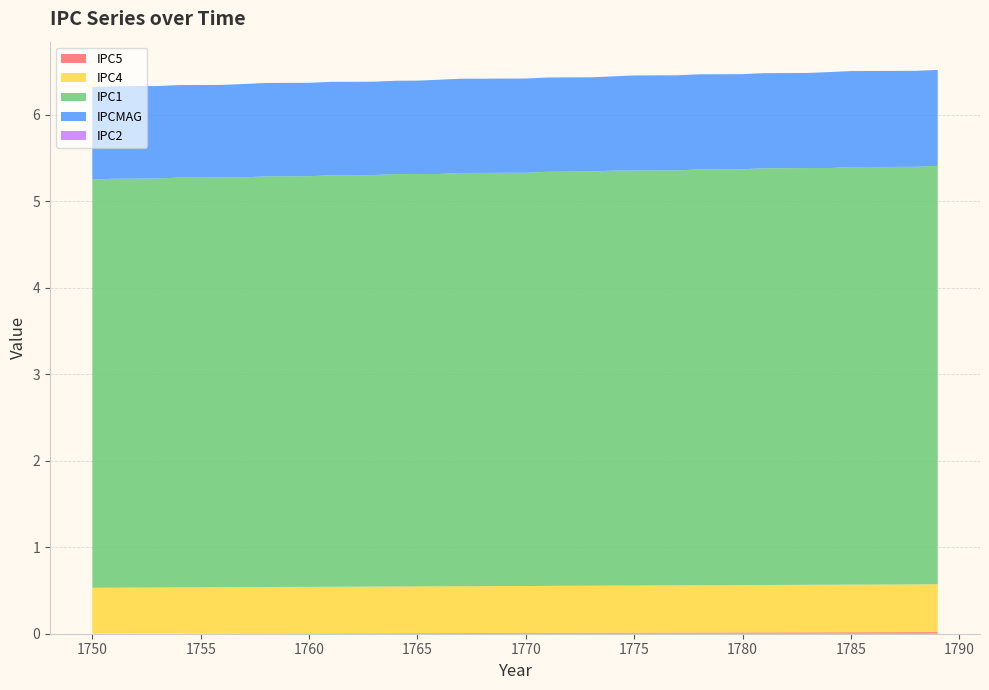

Reading left to right, list all the values displayed in this chart.

IPC5: 1750=0.0	1751=0.0	1752=0.0	1753=0.0	1754=0.0	1755=0.0	1756=0.0	1757=0.0	1758=0.0	1759=0.0	1760=0.0	1761=0.0	1762=0.0	1763=0.0	1764=0.0	1765=0.0	1766=0.0	1767=0.0	1768=0.0	1769=0.0	1770=0.0	1771=0.0	1772=0.0	1773=0.0	1774=0.0	1775=0.0	1776=0.0	1777=0.0	1778=0.0	1779=0.0	1780=0.0	1781=0.0	1782=0.0	1783=0.0	1784=0.0	1785=0.0	1786=0.0	1787=0.0	1788=0.0	1789=0.0
IPC4: 1750=0.5	1751=0.5	1752=0.5	1753=0.5	1754=0.5	1755=0.5	1756=0.5	1757=0.5	1758=0.5	1759=0.5	1760=0.5	1761=0.5	1762=0.5	1763=0.5	1764=0.5	1765=0.5	1766=0.5	1767=0.5	1768=0.5	1769=0.5	1770=0.5	1771=0.5	1772=0.5	1773=0.5	1774=0.5	1775=0.5	1776=0.5	1777=0.5	1778=0.5	1779=0.5	1780=0.5	1781=0.5	1782=0.5	1783=0.6	1784=0.6	1785=0.6	1786=0.6	1787=0.6	1788=0.6	1789=0.6
IPC1: 1750=4.7	1751=4.7	1752=4.7	1753=4.7	1754=4.7	1755=4.7	1756=4.7	1757=4.7	1758=4.8	1759=4.8	1760=4.8	1761=4.8	1762=4.8	1763=4.8	1764=4.8	1765=4.8	1766=4.8	1767=4.8	1768=4.8	1769=4.8	1770=4.8	1771=4.8	1772=4.8	1773=4.8	1774=4.8	1775=4.8	1776=4.8	1777=4.8	1778=4.8	1779=4.8	1780=4.8	1781=4.8	1782=4.8	1783=4.8	1784=4.8	1785=4.8	1786=4.8	1787=4.8	1788=4.8	1789=4.8
IPCMAG: 1750=1.1	1751=1.1	1752=1.1	1753=1.1	1754=1.1	1755=1.1	1756=1.1	1757=1.1	1758=1.1	1759=1.1	1760=1.1	1761=1.1	1762=1.1	1763=1.1	1764=1.1	1765=1.1	1766=1.1	1767=1.1	1768=1.1	1769=1.1	1770=1.1	1771=1.1	1772=1.1	1773=1.1	1774=1.1	1775=1.1	1776=1.1	1777=1.1	1778=1.1	1779=1.1	1780=1.1	1781=1.1	1782=1.1	1783=1.1	1784=1.1	1785=1.1	1786=1.1	1787=1.1	1788=1.1	1789=1.1
IPC2: 1750=0.0	1751=0.0	1752=0.0	1753=0.0	1754=0.0	1755=0.0	1756=0.0	1757=0.0	1758=0.0	1759=0.0	1760=0.0	1761=0.0	1762=0.0	1763=0.0	1764=0.0	1765=0.0	1766=0.0	1767=0.0	1768=0.0	1769=0.0	1770=0.0	1771=0.0	1772=0.0	1773=0.0	1774=0.0	1775=0.0	1776=0.0	1777=0.0	1778=0.0	1779=0.0	1780=0.0	1781=0.0	1782=0.0	1783=0.0	1784=0.0	1785=0.0	1786=0.0	1787=0.0	1788=0.0	1789=0.0